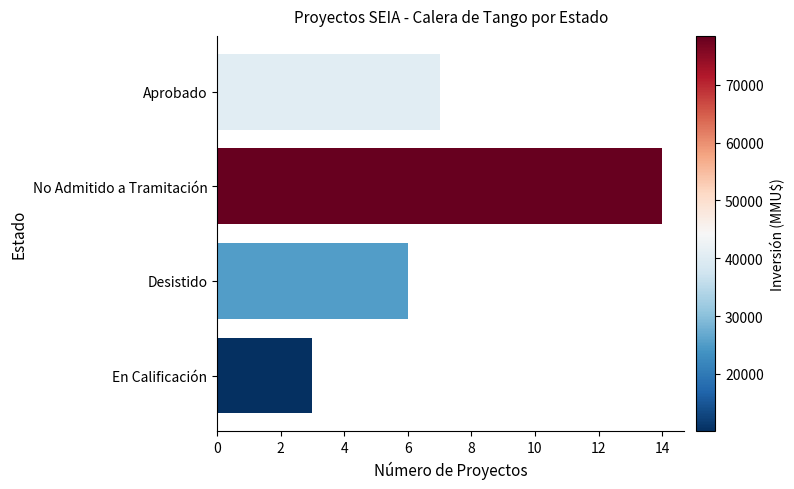

What is the change in value from Desistido to En Calificación?

-3